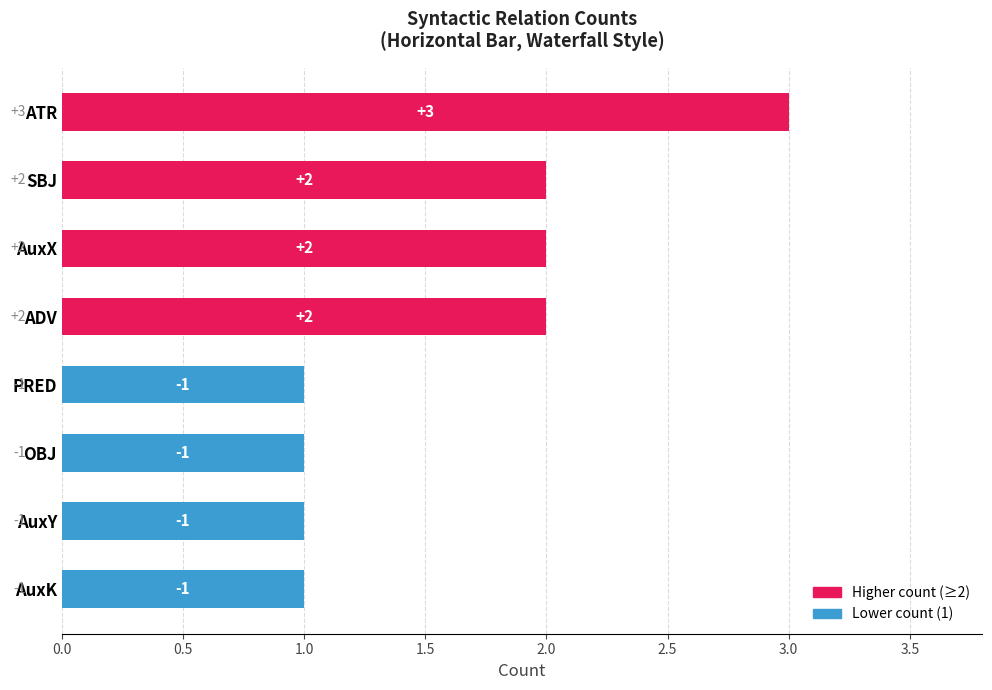

Are the bars grouped side by side (vs. stacked)?

No